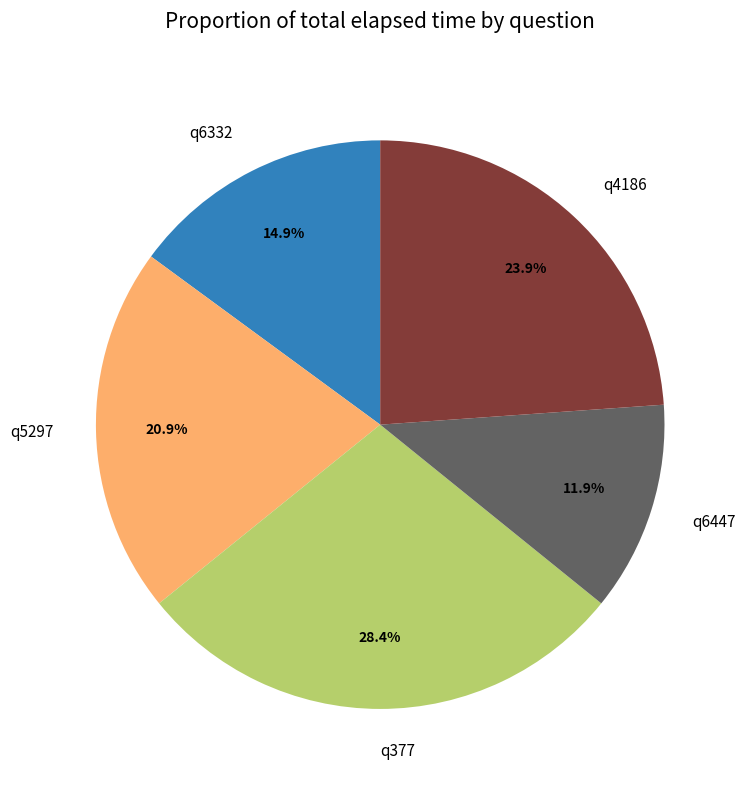

What is the largest slice in the pie chart?

q377